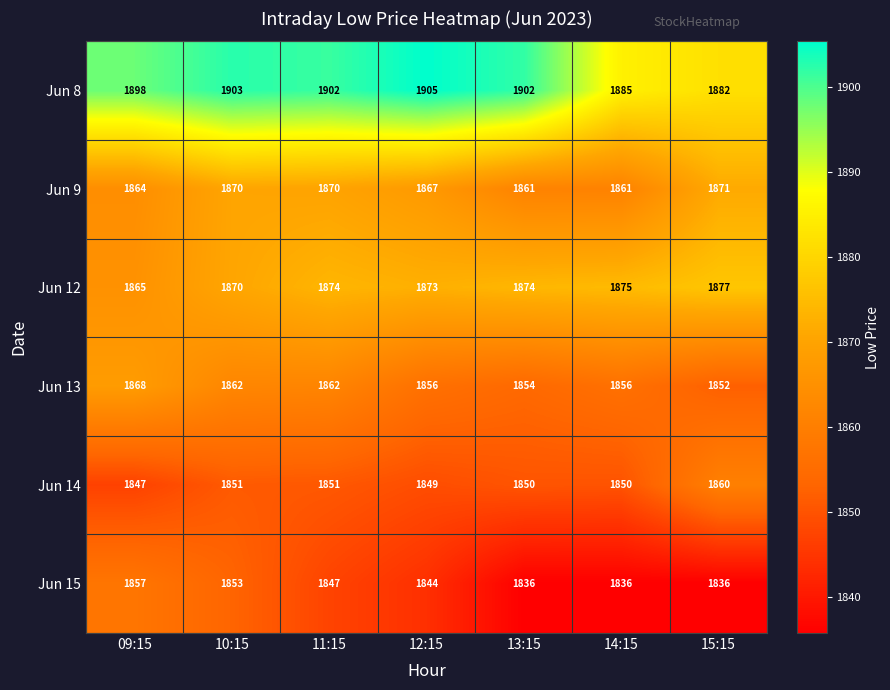

At how many categories does at least one series exceed 1859?

7